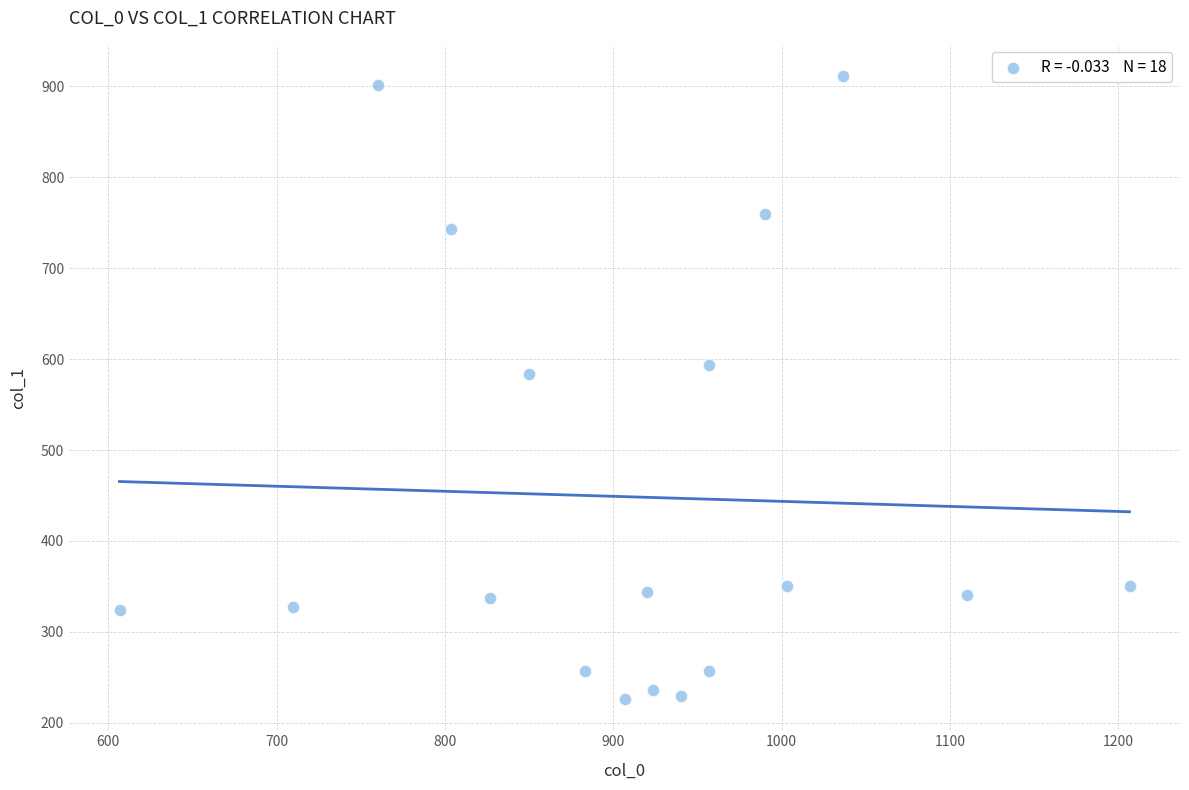

What is the range of Y values (max minus min)?

685.1